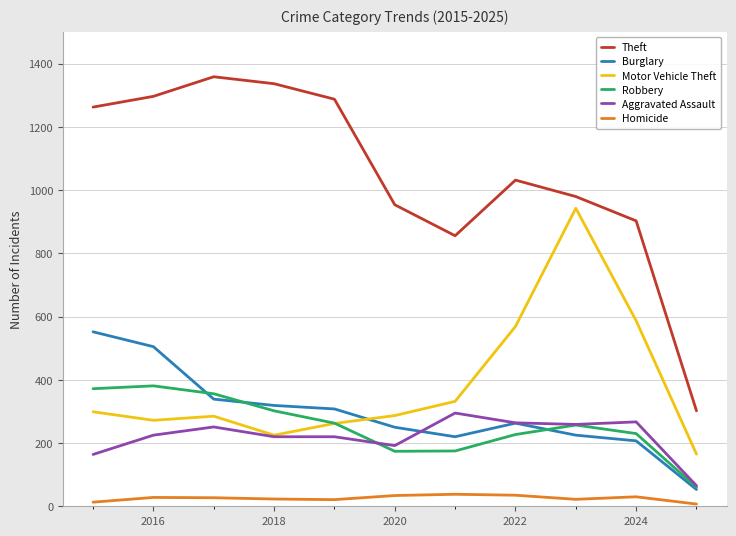

What is the highest value of the Motor Vehicle Theft series?

943